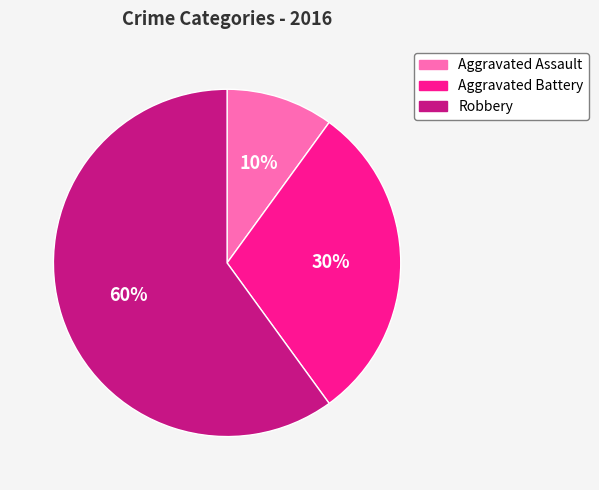

What is the smallest slice in the pie chart?

Aggravated Assault